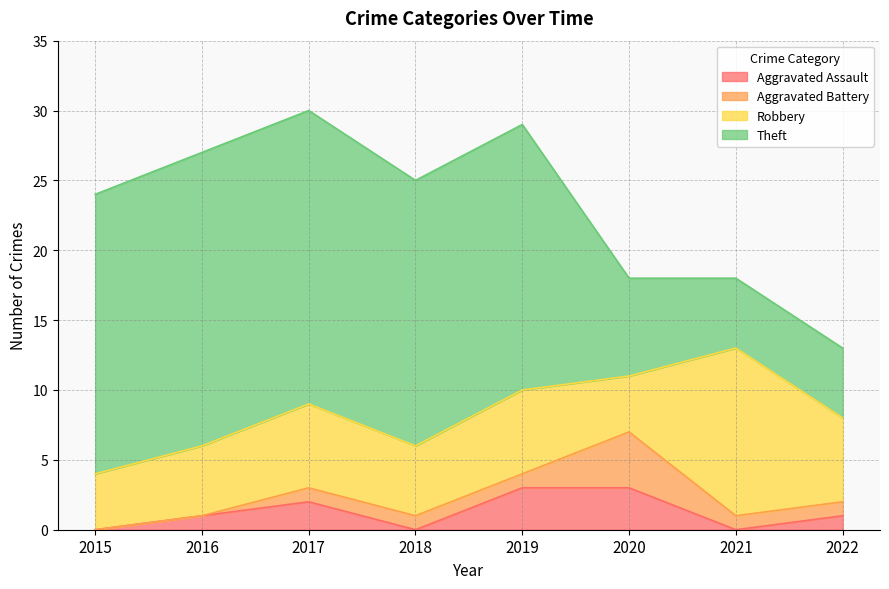

How many lines are shown in the chart?

4